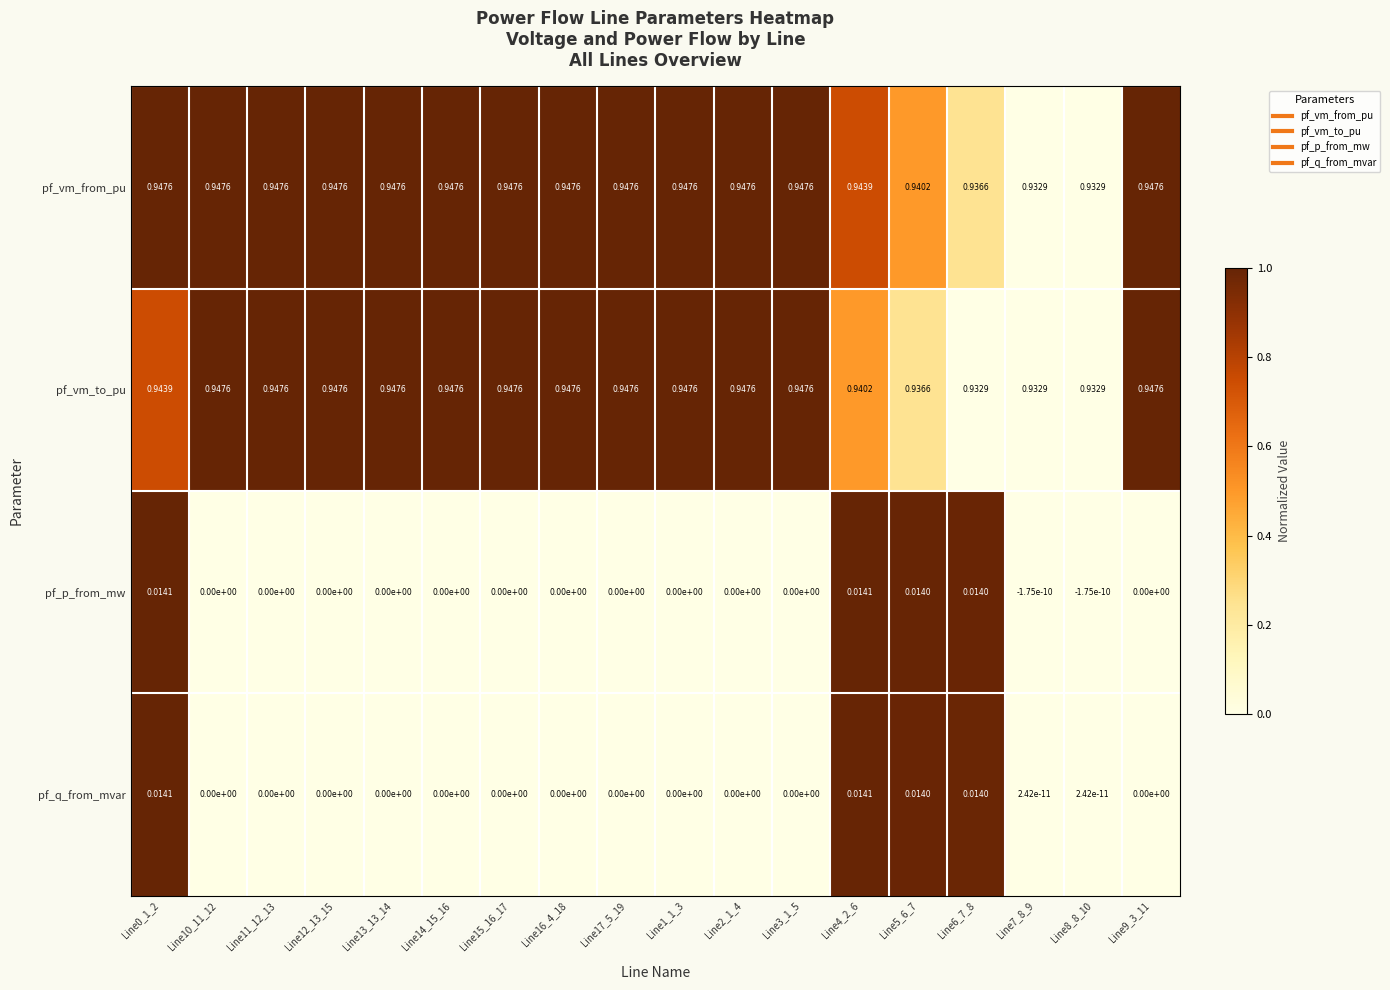

Is the value of pf_vm_from_pu at Line12_13_15 greater than the value of pf_vm_to_pu at Line4_2_6?

Yes